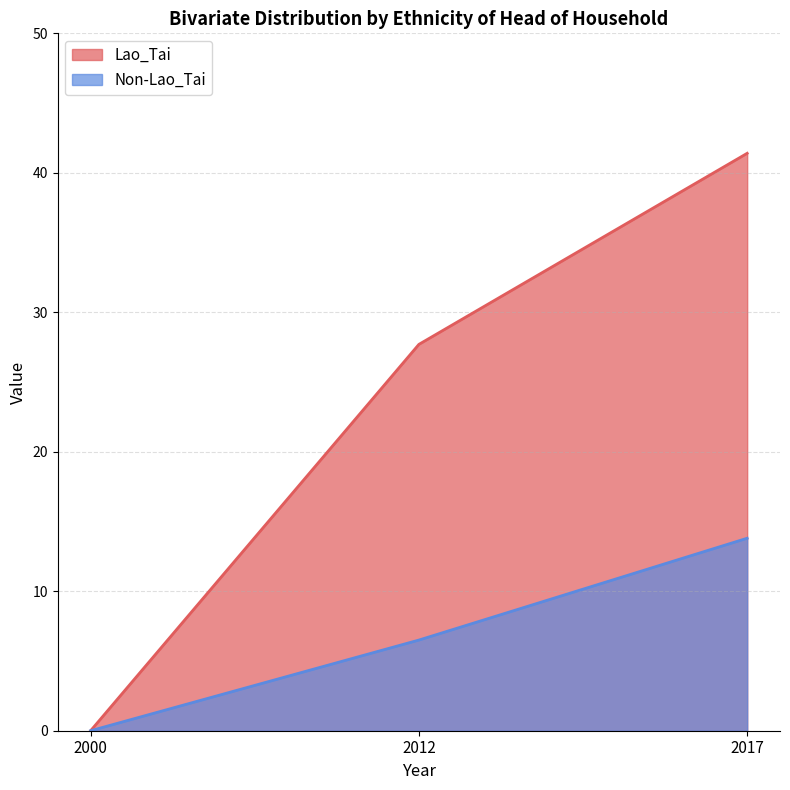

How many data points in Lao_Tai are above 27?

2